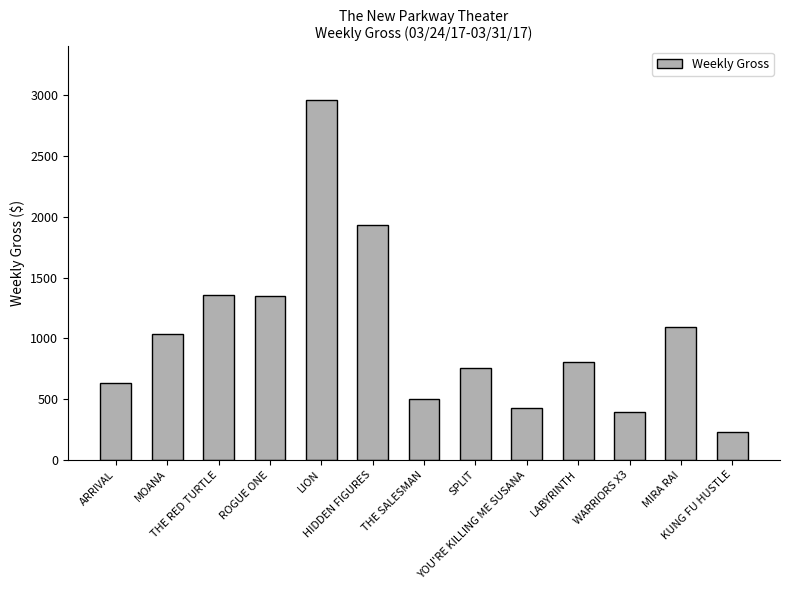

What is the smallest value displayed?

226